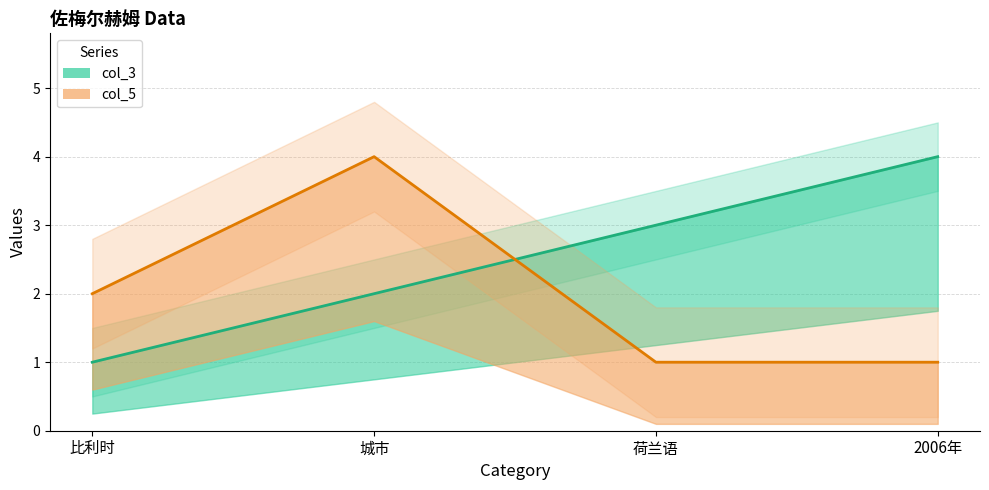

What is the greatest value displayed?

4